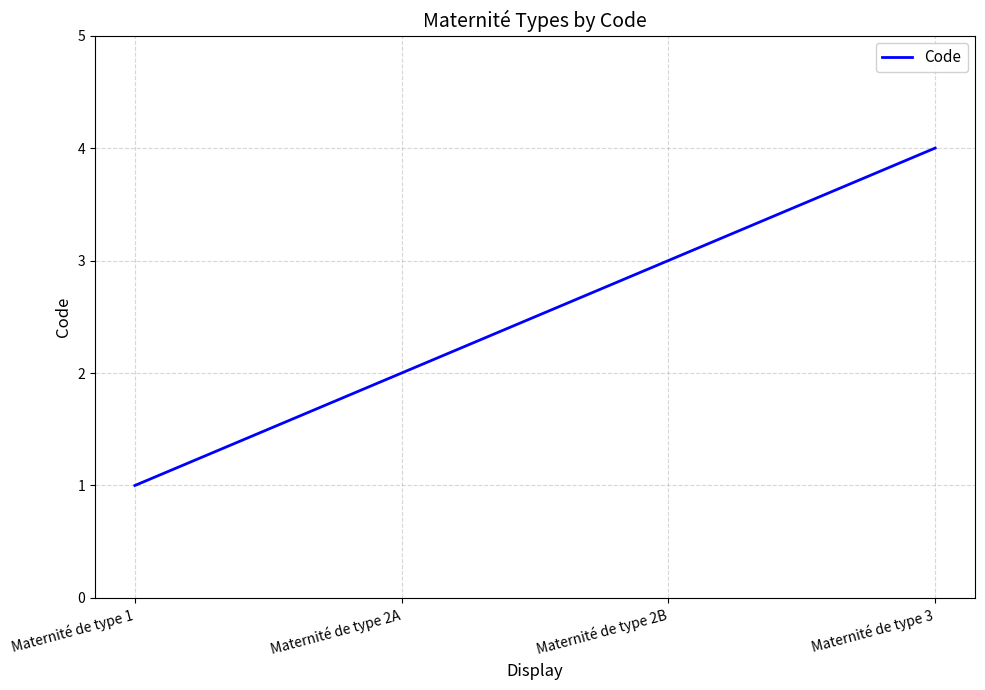

What is the maximum value shown in the chart?

4